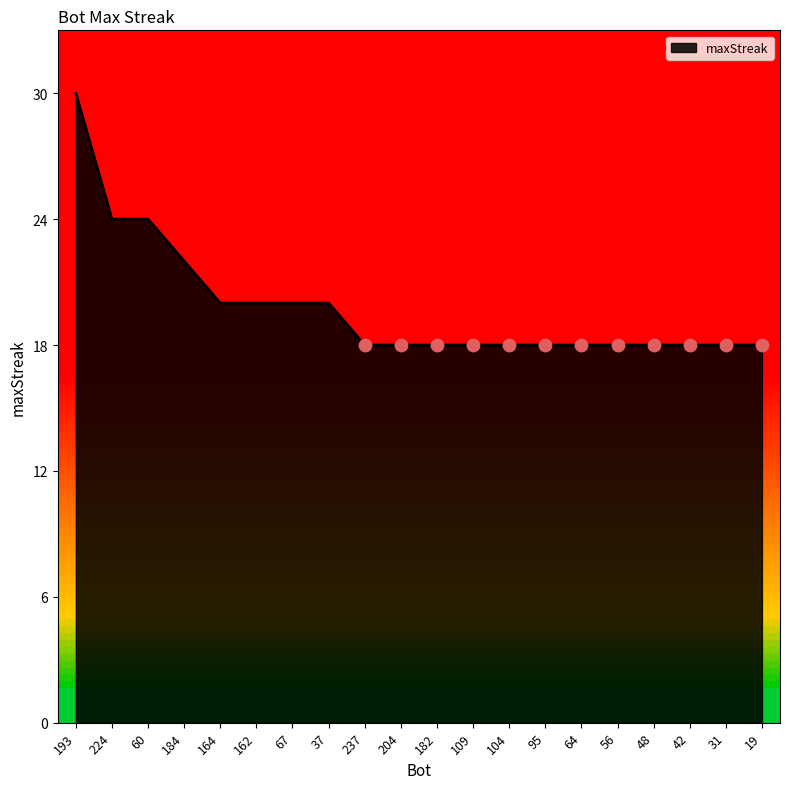

Approximately how many times larger is the value at 31 compared to 19?

1.0